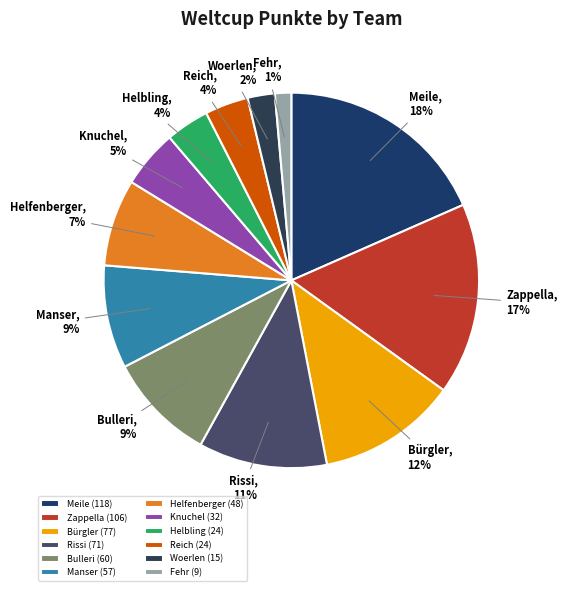

To the nearest percent, what is the average slice percentage?

8%